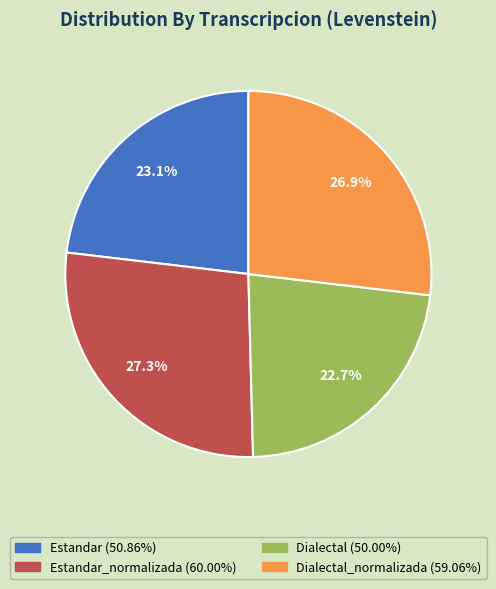

Does any single category account for the majority?

No